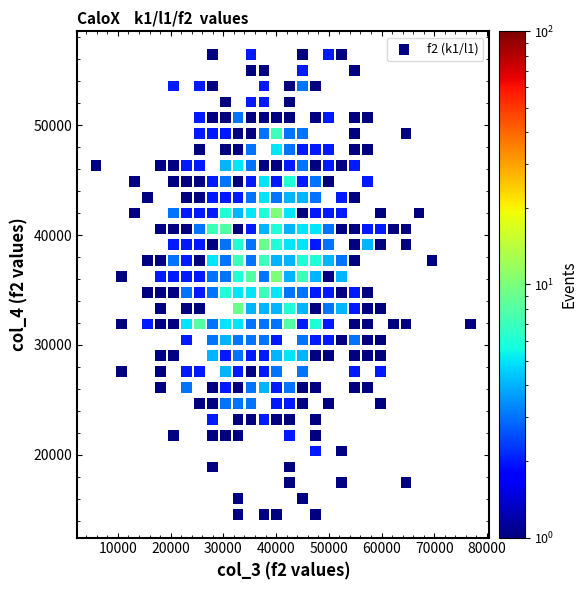

What is the range of X values (max minus min)?

71072.6